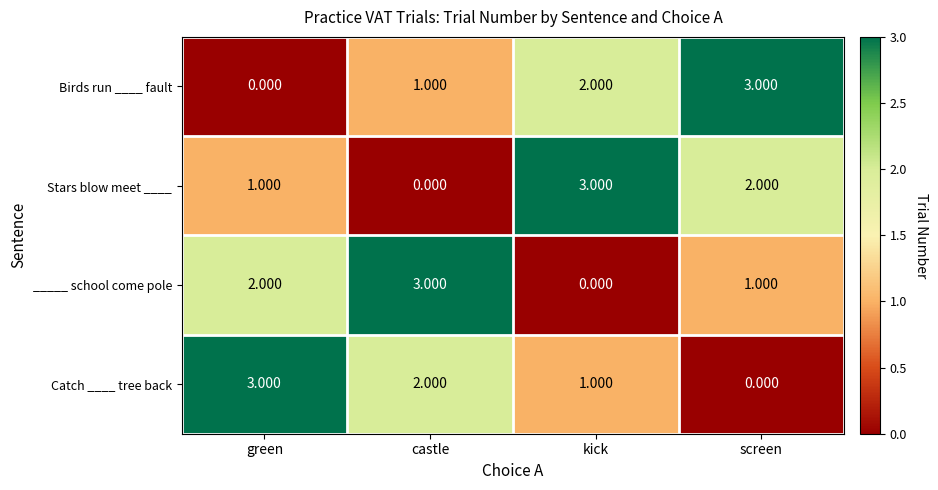

At which label is Birds run ____ fault closest to 1?

castle